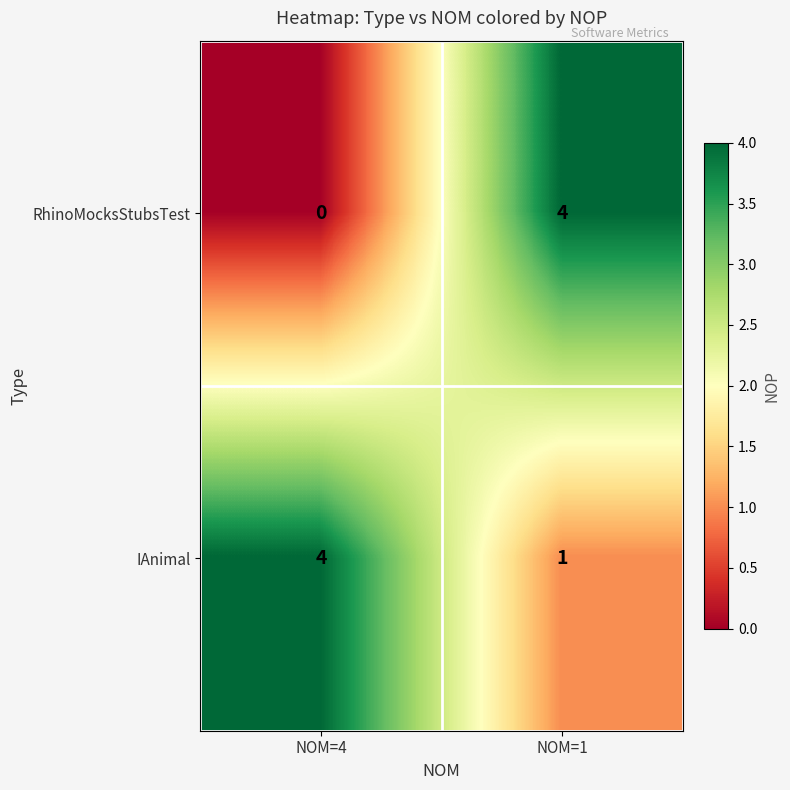

What is the total value across all series at NOM=4?

4